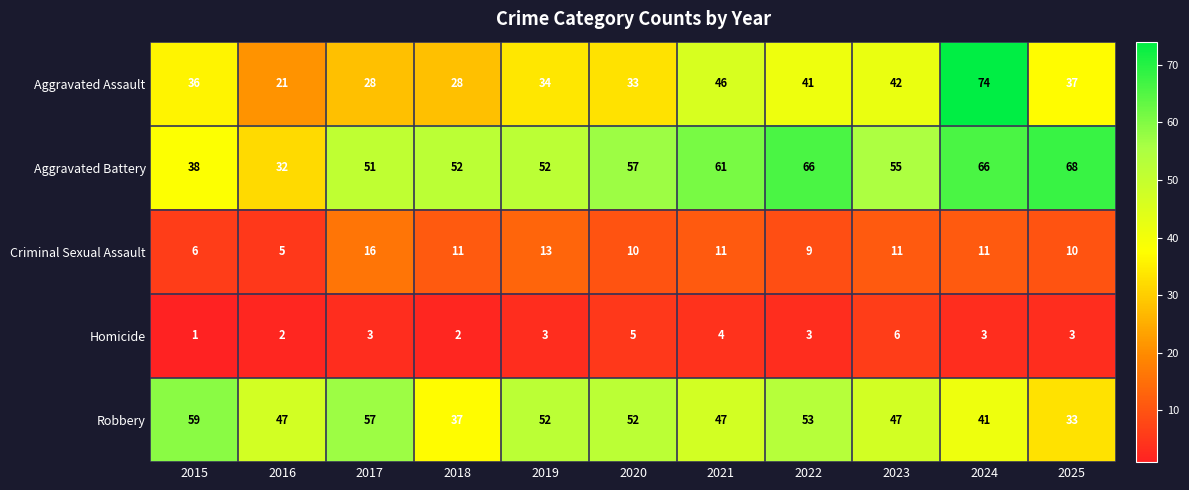

Rank the series by their maximum value, from highest to lowest.

Aggravated Assault, Aggravated Battery, Robbery, Criminal Sexual Assault, Homicide